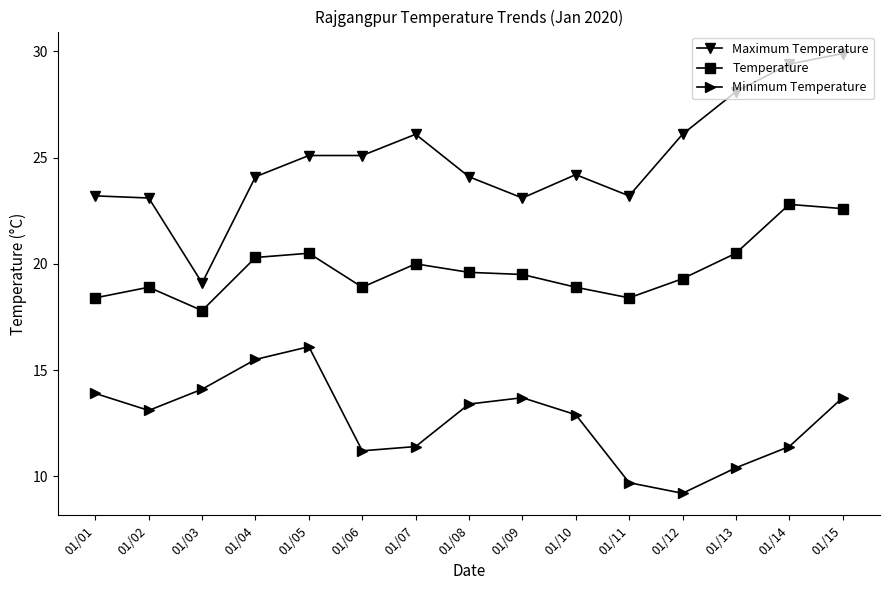

What is the total value across all series at 01/04?

59.9